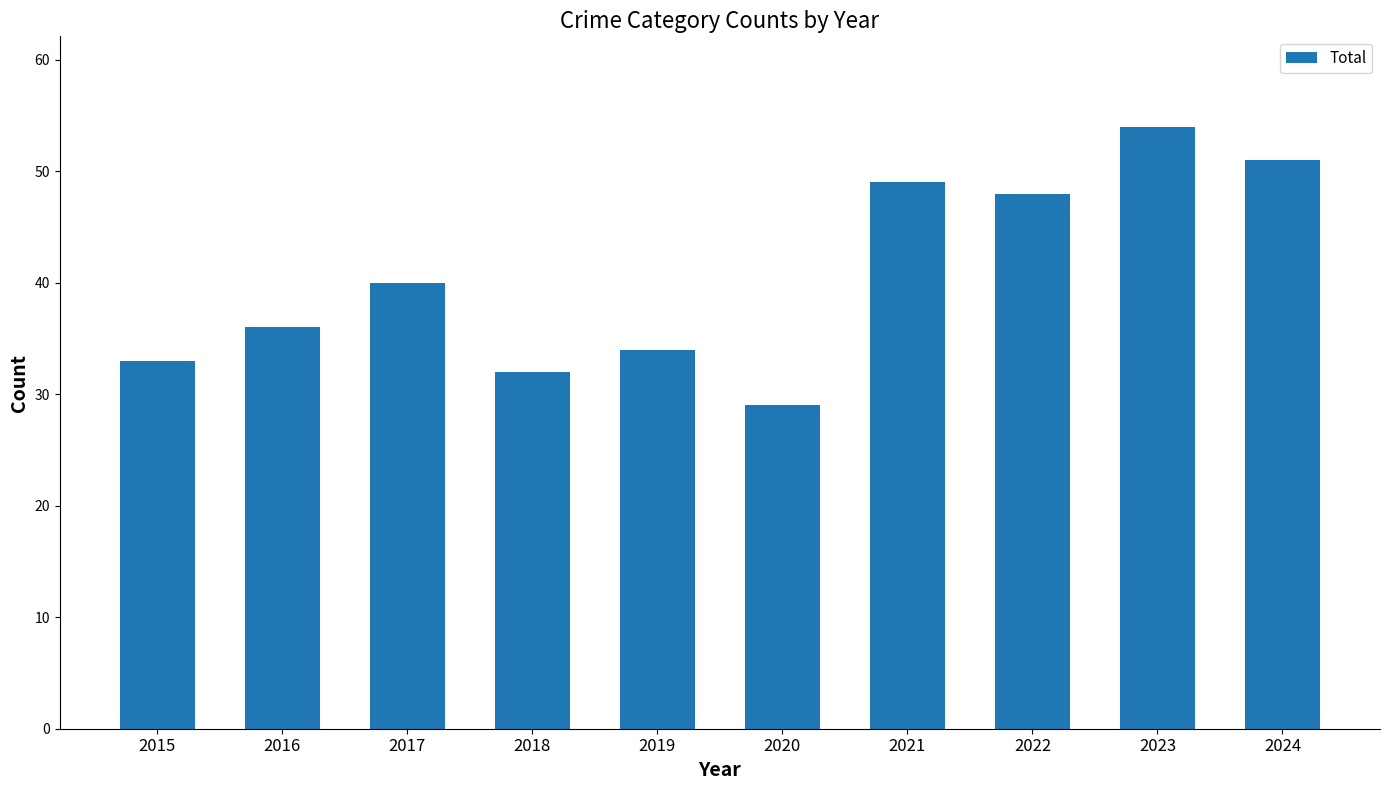

Which has a higher value, 2016 or 2023?

2023